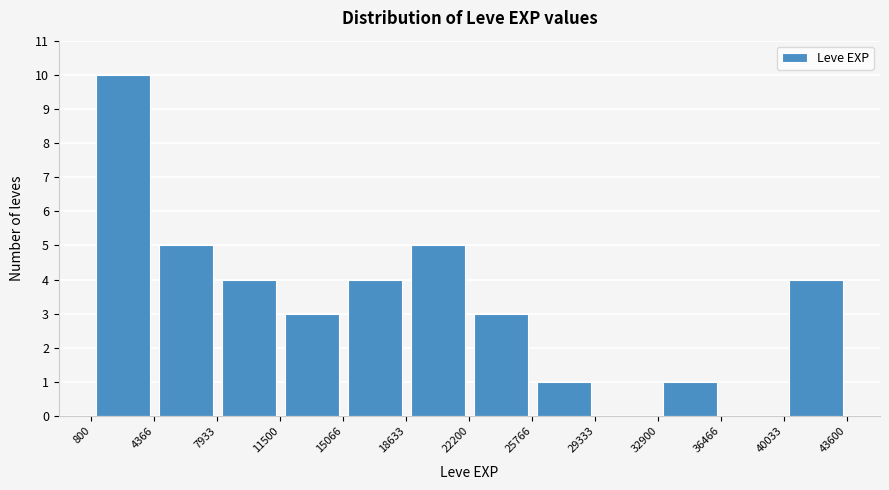

Reading left to right, list every bar in this chart as the range it spans on the x-axis followed by its height. The values are not printed on the chart, so give them approximately, as read against the axis.

800 to 4366: 10
4366 to 7933: 5
7933 to 11500: 4
11500 to 15066: 3
15066 to 18633: 4
18633 to 22200: 5
22200 to 25766: 3
25766 to 29333: 1
29333 to 32900: 0
32900 to 36466: 1
36466 to 40033: 0
40033 to 43600: 4